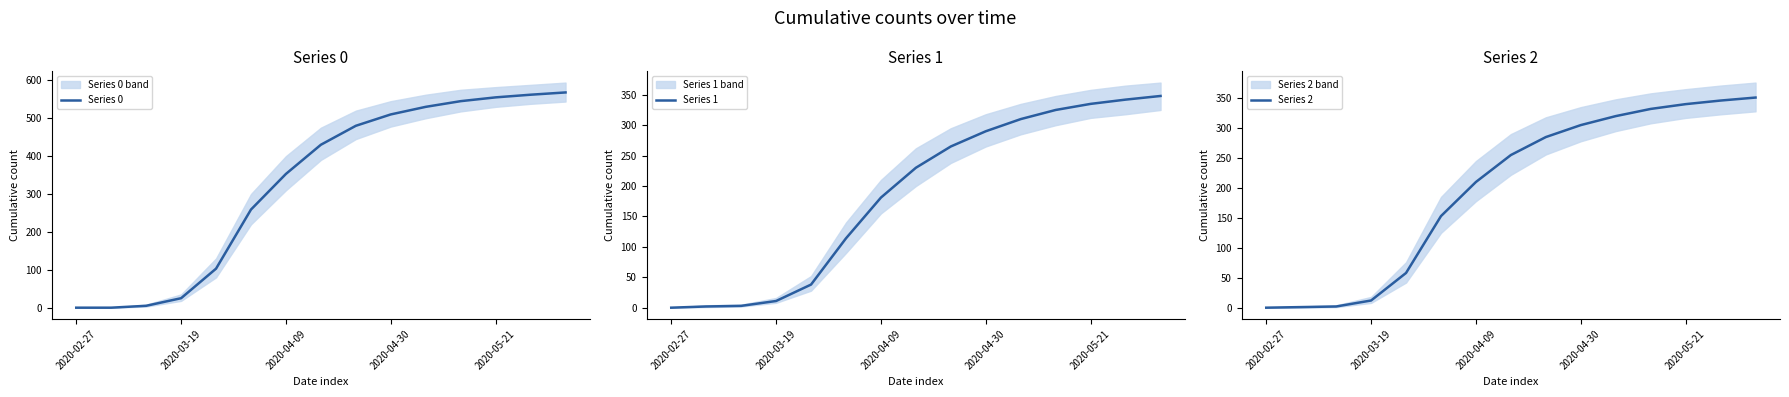

What value does the Series 1 series have at 11, to the nearest 5?

325